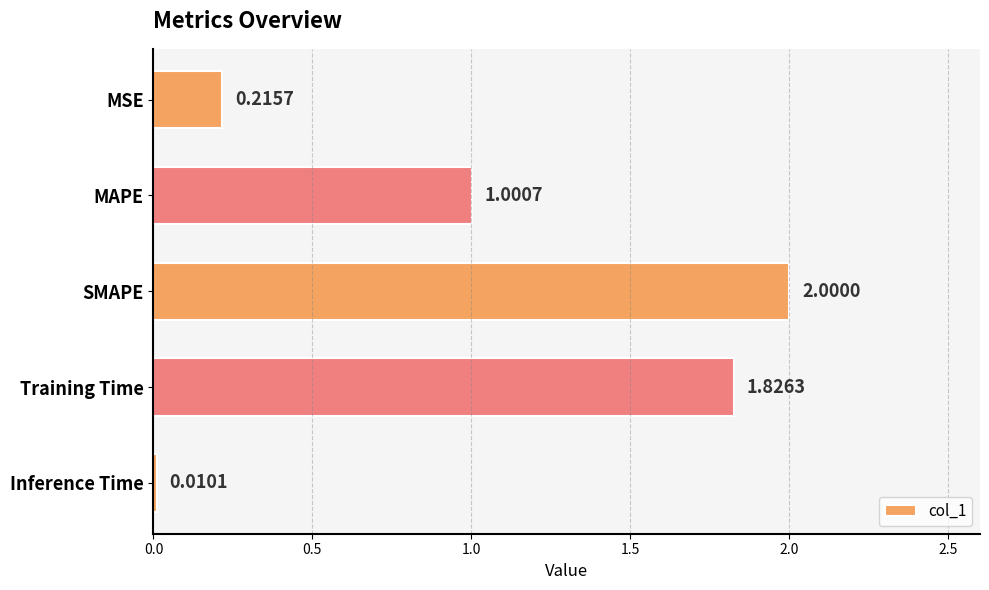

Rank the categories by value from highest to lowest.

SMAPE, Training Time, MAPE, MSE, Inference Time